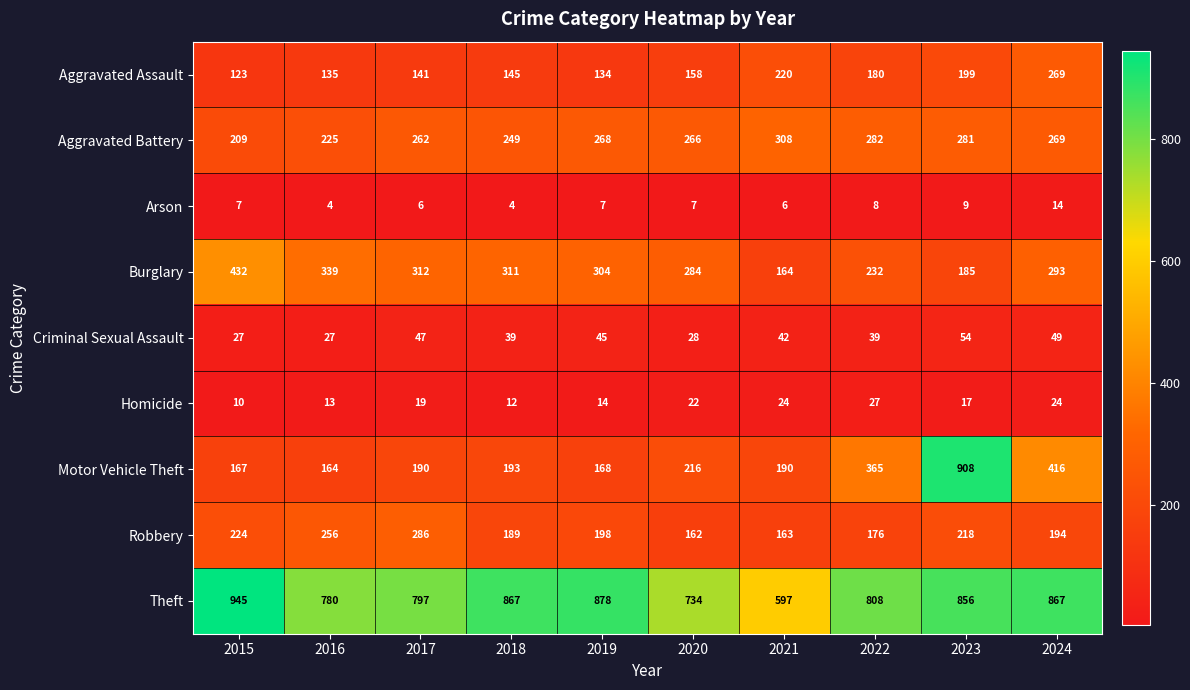

True or false: Homicide has a value of 4 at 2023.

False